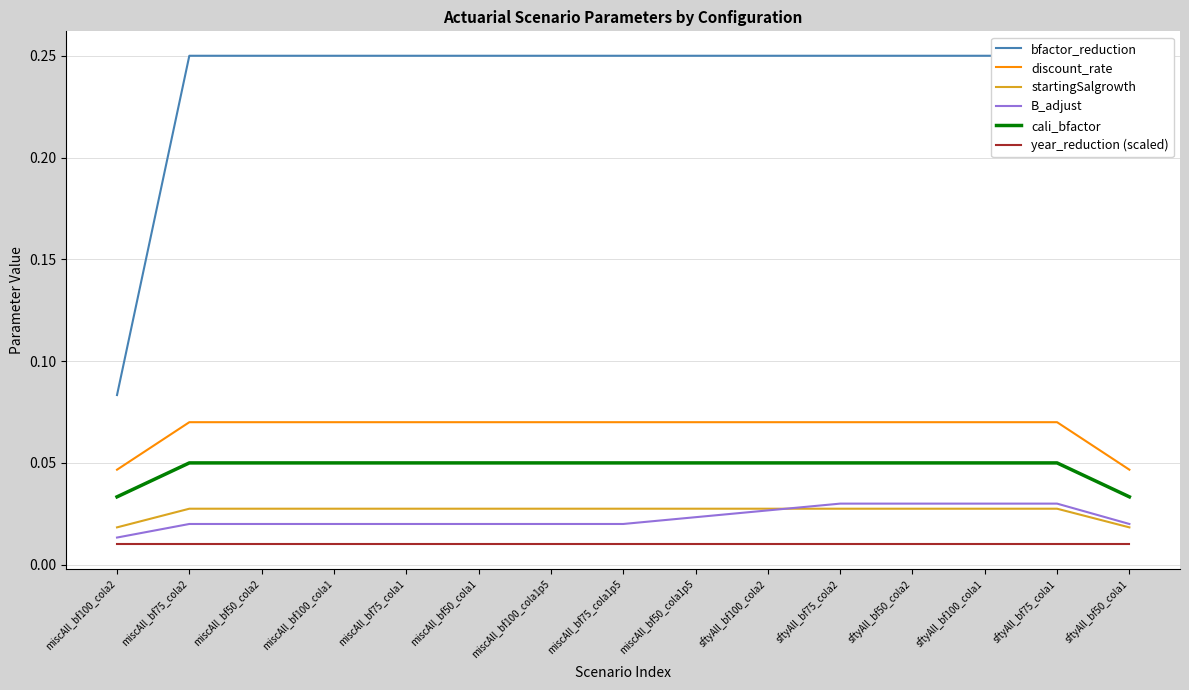

How many cali_bfactor values are between 0 and 1?

15